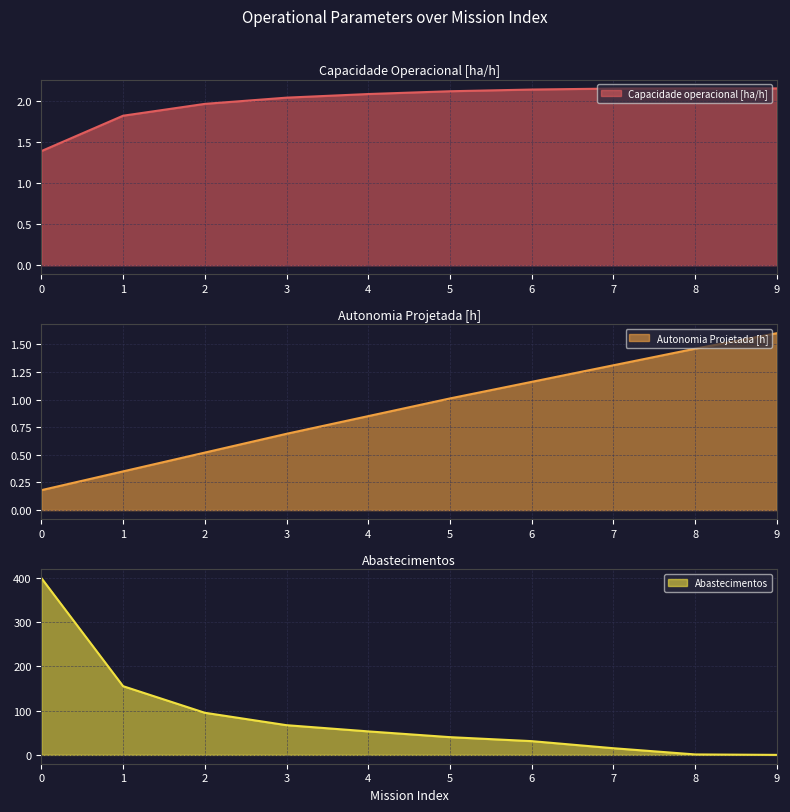

What are all the series names shown in the legend?

Capacidade operacional [ha/h], Autonomia Projetada [h], Abastecimentos